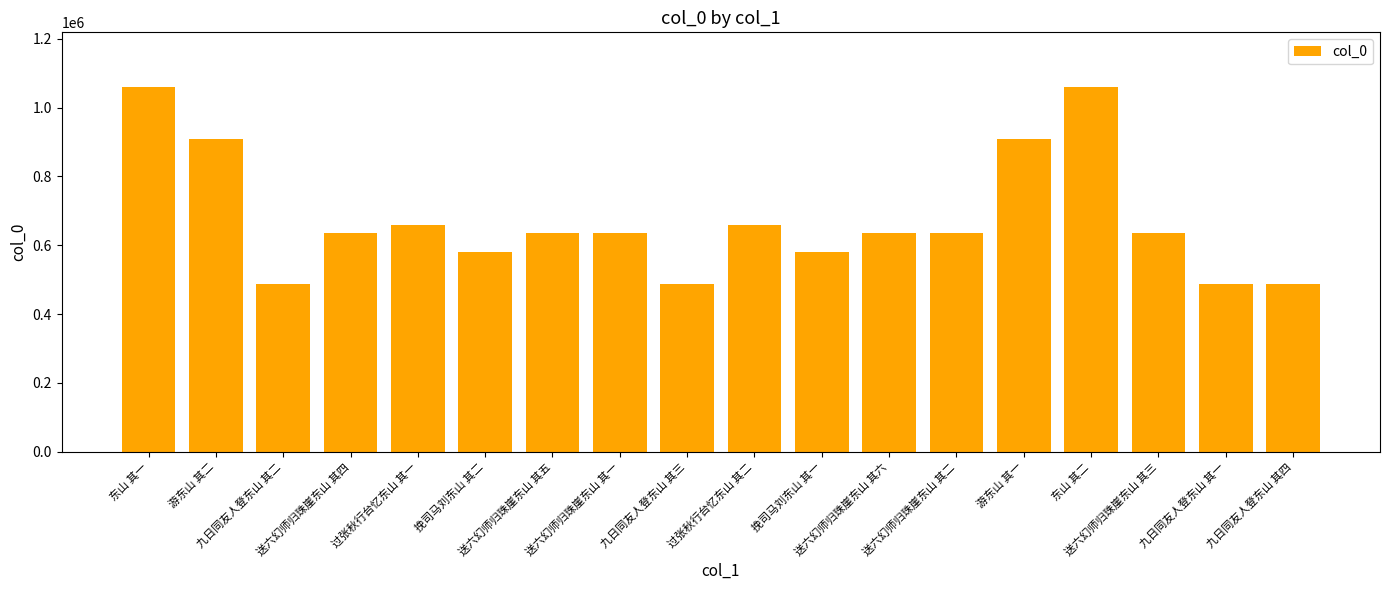

What is the value of the 15th bar from the left?

1059845